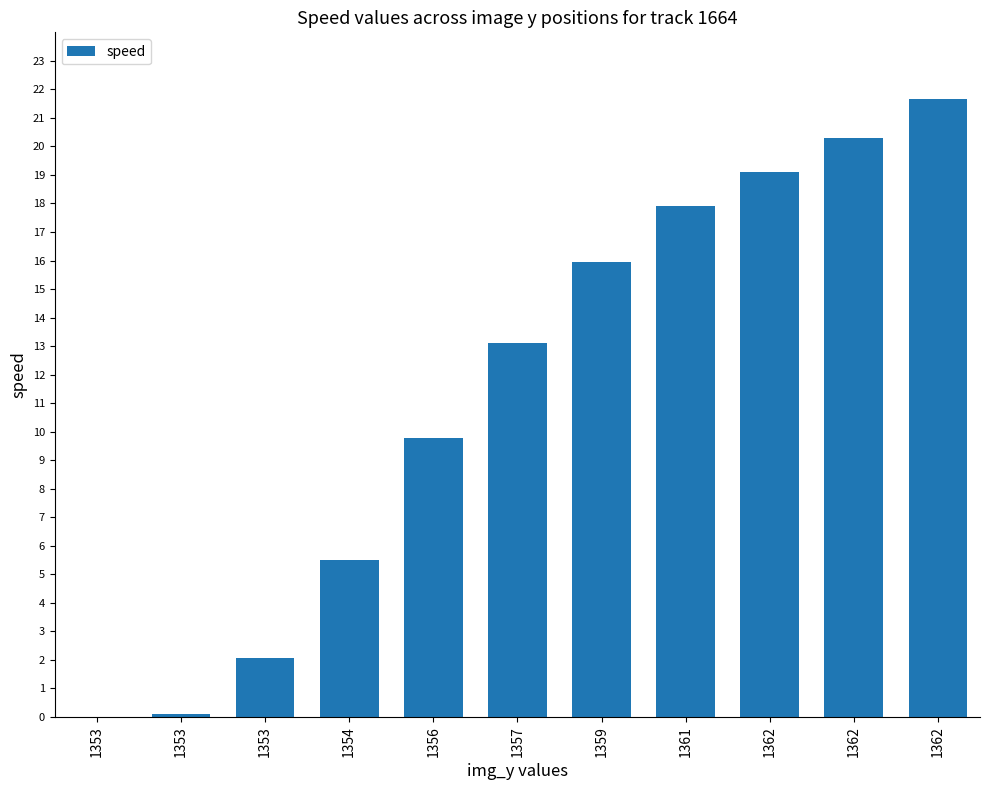

True or false: the data shows 20.3 at 1362.

True